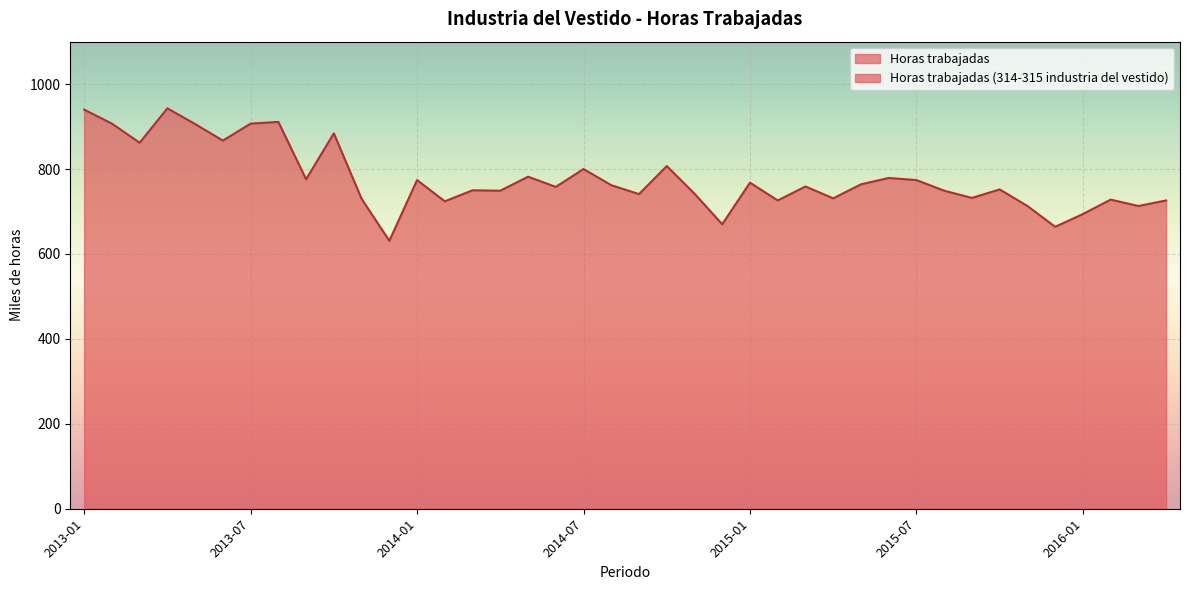

At which category does the data reach its first local peak?

2013-04